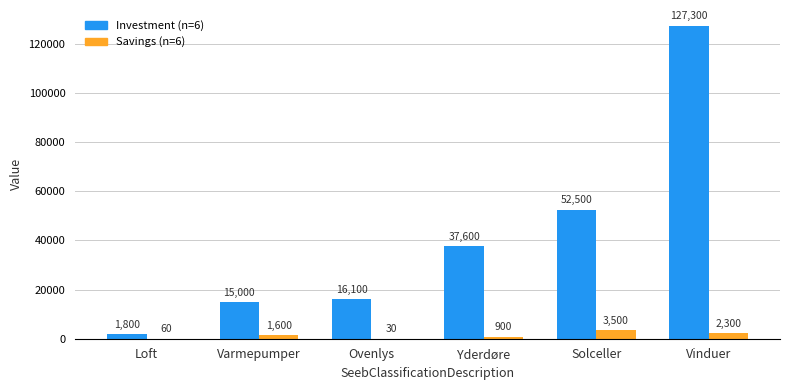

Which category has the highest value across all series?

Vinduer